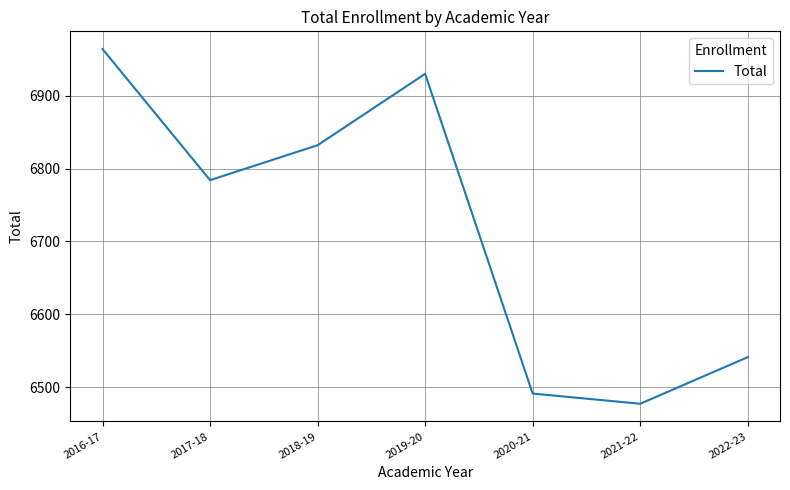

What is the change in value from 2016-17 to 2019-20?

-34